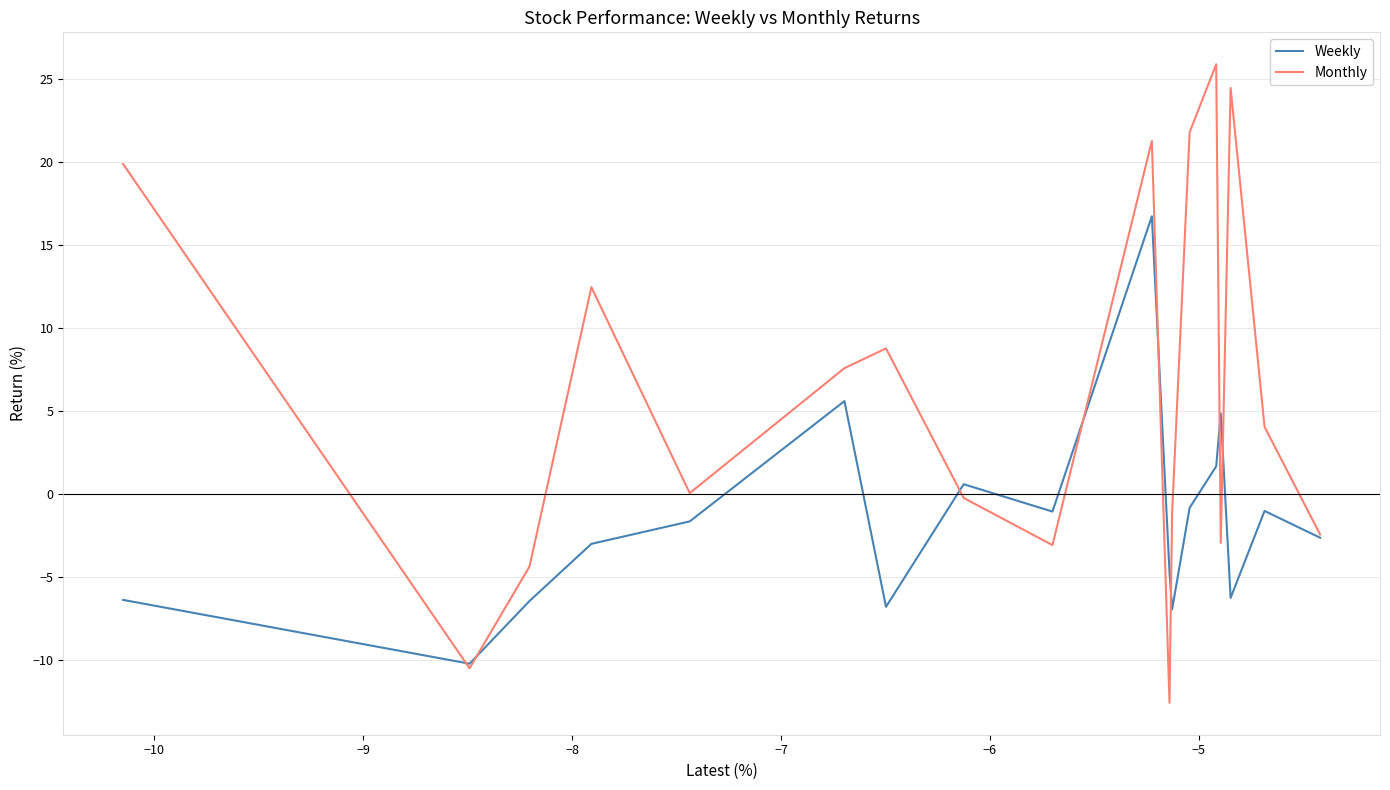

True or false: Monthly and Weekly cross at least once.

True